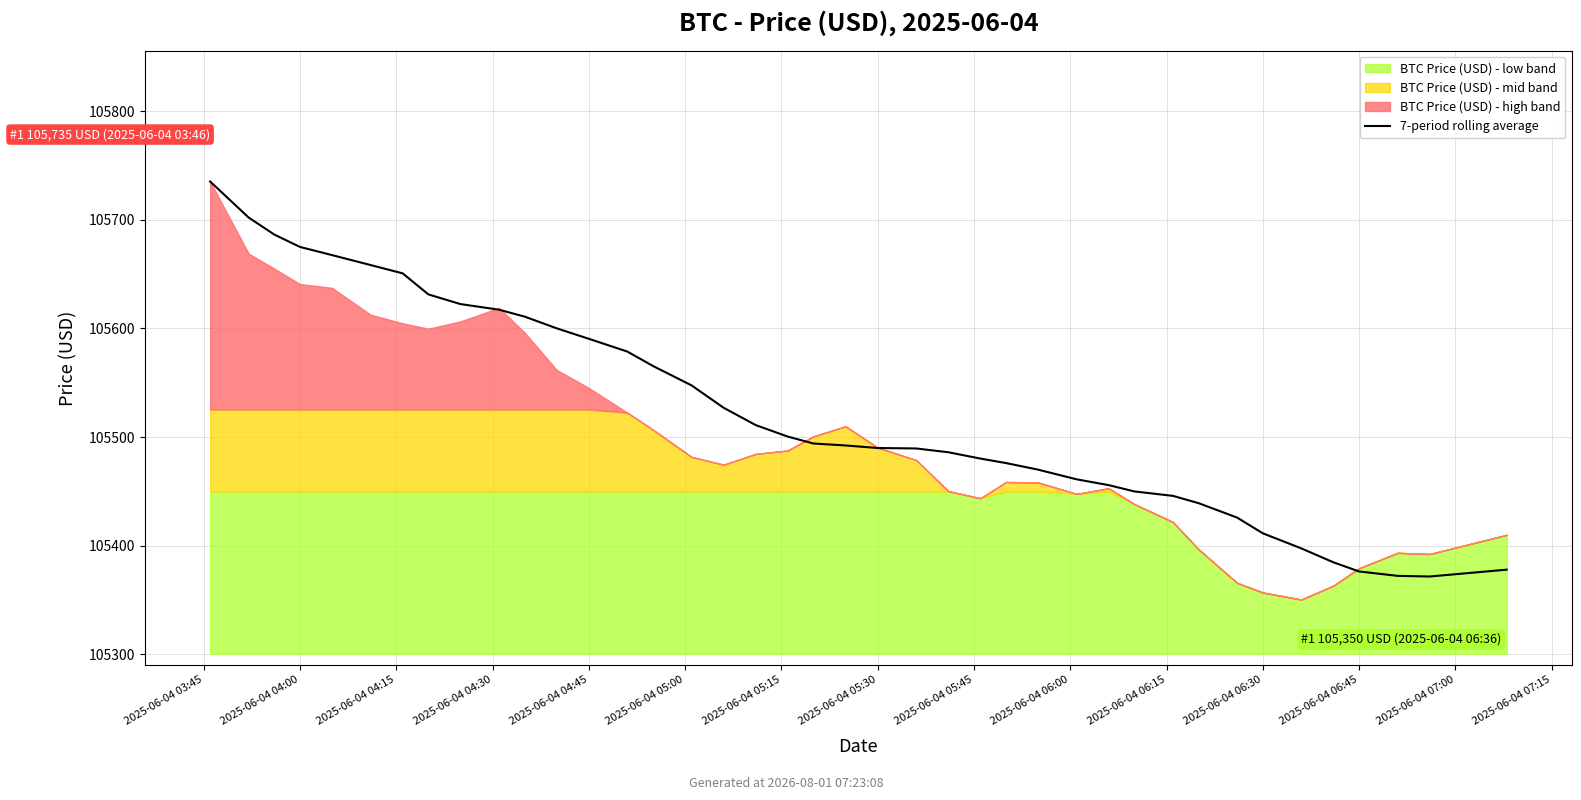

Reading right to left, what are all the values shown in this chart?

105377.9	105371.5	105372.1	105376.2	105384.6	105397.4	105411.3	105425.8	105439.1	105445.8	105449.9	105455.7	105461.0	105469.9	105476.0	105480.1	105486.0	105489.4	105489.9	105492.2	105494.0	105500.4	105511.0	105526.9	105547.5	105565.4	105578.7	105590.4	105600.1	105610.9	105617.2	105622.4	105631.3	105650.7	105658.3	105667.5	105675.0	105686.4	105702.1	105735.3